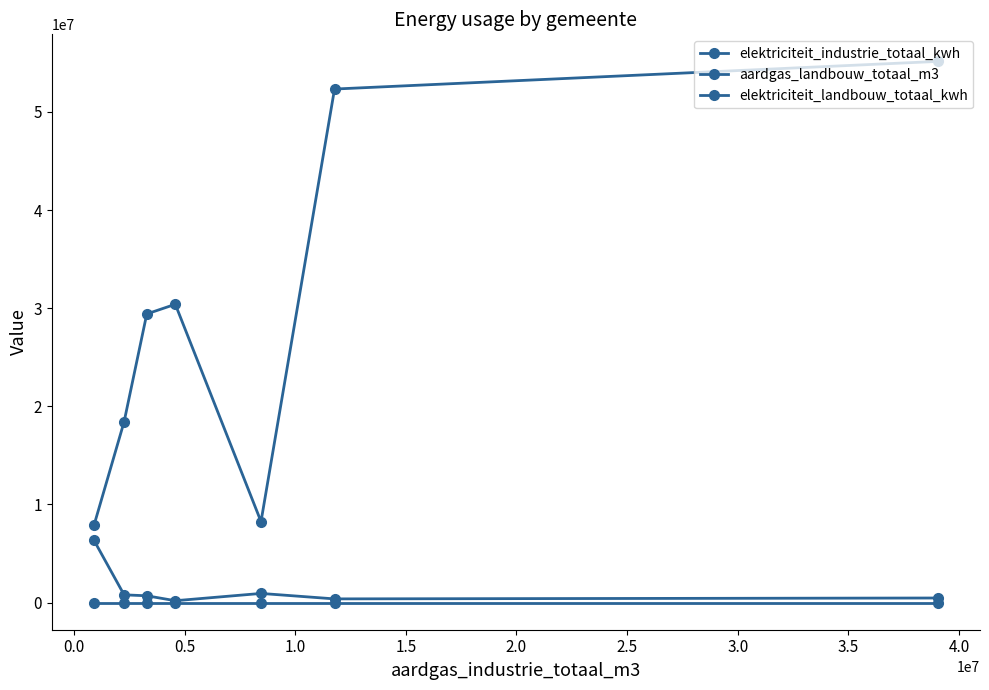

At how many categories does at least one series exceed 5685201?

7